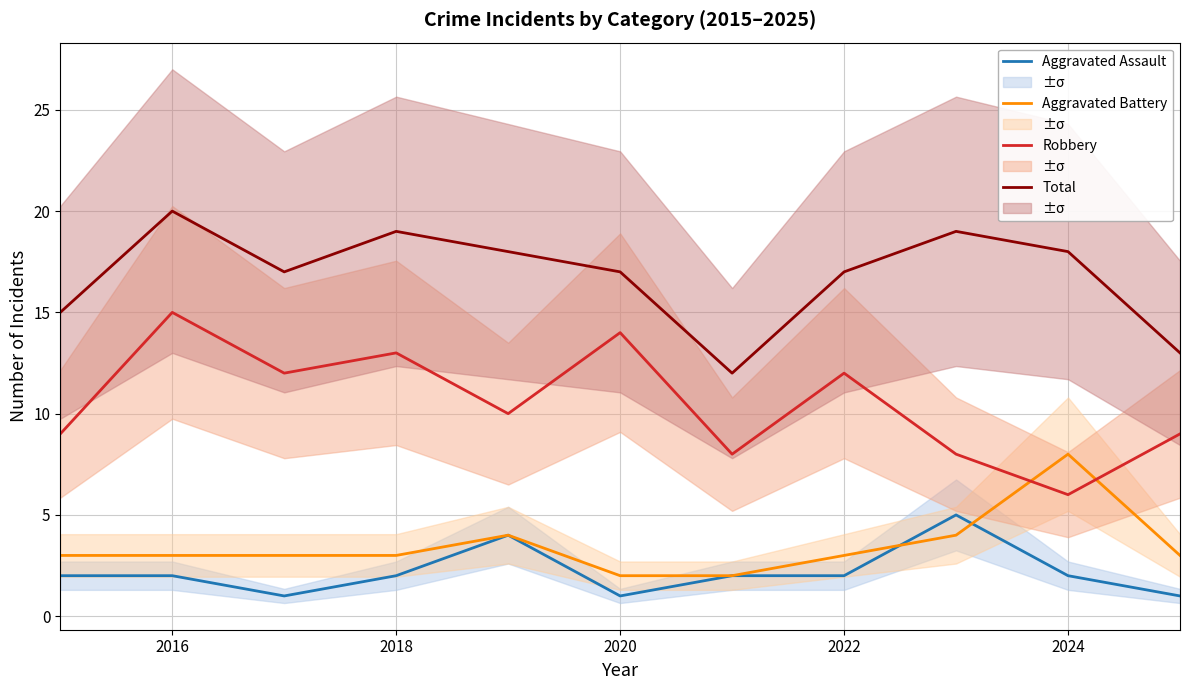

Is the value of Robbery at 2016 greater than the value of Aggravated Assault at 2018?

Yes